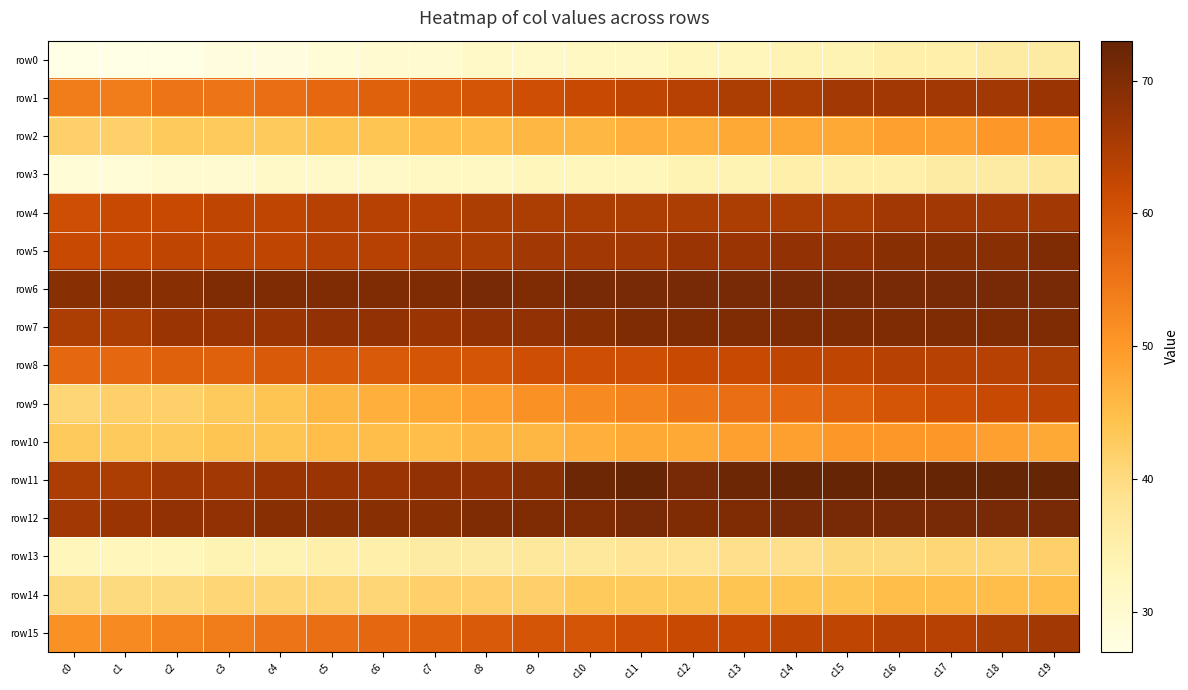

Reading right to left, list all the values displayed in this chart.

row0: c19=36	c18=36	c17=35	c16=35	c15=34	c14=34	c13=33	c12=33	c11=32	c10=32	c9=31	c8=31	c7=30	c6=30	c5=29	c4=28	c3=28	c2=27	c1=27	c0=27
row1: c19=67	c18=66	c17=66	c16=66	c15=66	c14=65	c13=65	c12=64	c11=63	c10=62	c9=61	c8=60	c7=59	c6=58	c5=57	c4=56	c3=55	c2=55	c1=54	c0=54
row2: c19=50	c18=50	c17=49	c16=49	c15=48	c14=48	c13=48	c12=47	c11=47	c10=46	c9=46	c8=45	c7=45	c6=44	c5=44	c4=43	c3=43	c2=43	c1=42	c0=42
row3: c19=37	c18=36	c17=36	c16=35	c15=35	c14=35	c13=34	c12=34	c11=33	c10=33	c9=33	c8=32	c7=32	c6=31	c5=31	c4=31	c3=30	c2=30	c1=29	c0=29
row4: c19=66	c18=66	c17=66	c16=66	c15=65	c14=65	c13=65	c12=65	c11=65	c10=65	c9=65	c8=65	c7=64	c6=64	c5=64	c4=63	c3=63	c2=62	c1=62	c0=61
row5: c19=70	c18=69	c17=69	c16=69	c15=68	c14=68	c13=67	c12=67	c11=66	c10=66	c9=66	c8=65	c7=65	c6=64	c5=64	c4=63	c3=63	c2=63	c1=62	c0=62
row6: c19=71	c18=71	c17=71	c16=71	c15=71	c14=71	c13=71	c12=71	c11=71	c10=71	c9=70	c8=71	c7=70	c6=70	c5=70	c4=70	c3=70	c2=69	c1=69	c0=69
row7: c19=70	c18=70	c17=70	c16=70	c15=70	c14=70	c13=70	c12=70	c11=70	c10=69	c9=68	c8=68	c7=67	c6=68	c5=68	c4=67	c3=67	c2=67	c1=65	c0=65
row8: c19=65	c18=64	c17=64	c16=64	c15=63	c14=63	c13=62	c12=62	c11=61	c10=61	c9=61	c8=60	c7=60	c6=59	c5=59	c4=59	c3=58	c2=58	c1=57	c0=57
row9: c19=63	c18=62	c17=61	c16=60	c15=58	c14=57	c13=56	c12=55	c11=53	c10=52	c9=51	c8=49	c7=48	c6=47	c5=46	c4=44	c3=43	c2=42	c1=42	c0=41
row10: c19=48	c18=49	c17=50	c16=50	c15=50	c14=49	c13=49	c12=48	c11=48	c10=47	c9=46	c8=46	c7=45	c6=45	c5=45	c4=44	c3=44	c2=43	c1=43	c0=43
row11: c19=73	c18=73	c17=73	c16=73	c15=73	c14=73	c13=72	c12=71	c11=73	c10=72	c9=69	c8=68	c7=68	c6=67	c5=67	c4=67	c3=66	c2=66	c1=65	c0=65
row12: c19=71	c18=71	c17=71	c16=71	c15=71	c14=71	c13=70	c12=70	c11=71	c10=70	c9=70	c8=70	c7=69	c6=69	c5=69	c4=69	c3=68	c2=68	c1=67	c0=66
row13: c19=42	c18=41	c17=41	c16=40	c15=40	c14=39	c13=39	c12=38	c11=38	c10=37	c9=37	c8=36	c7=36	c6=35	c5=35	c4=34	c3=34	c2=33	c1=33	c0=33
row14: c19=45	c18=45	c17=45	c16=45	c15=44	c14=44	c13=44	c12=43	c11=43	c10=43	c9=42	c8=42	c7=42	c6=41	c5=41	c4=41	c3=41	c2=40	c1=40	c0=40
row15: c19=66	c18=65	c17=64	c16=64	c15=63	c14=63	c13=62	c12=62	c11=61	c10=60	c9=60	c8=59	c7=58	c6=57	c5=56	c4=55	c3=54	c2=53	c1=52	c0=51